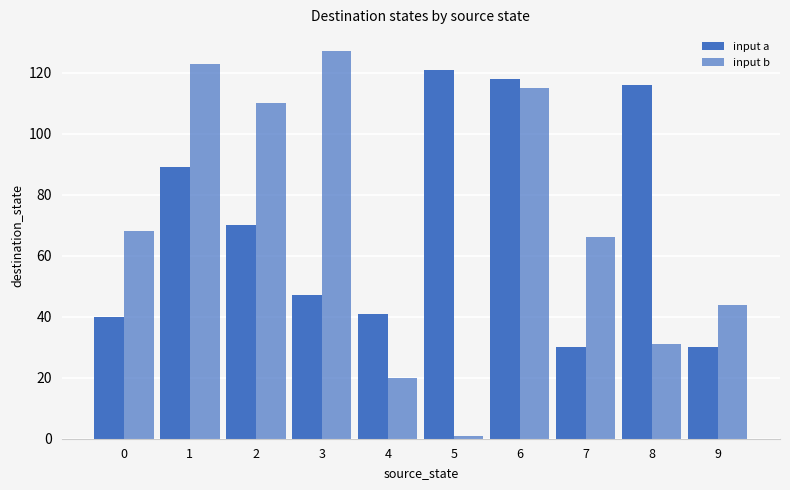

How many distinct data groups are displayed?

2